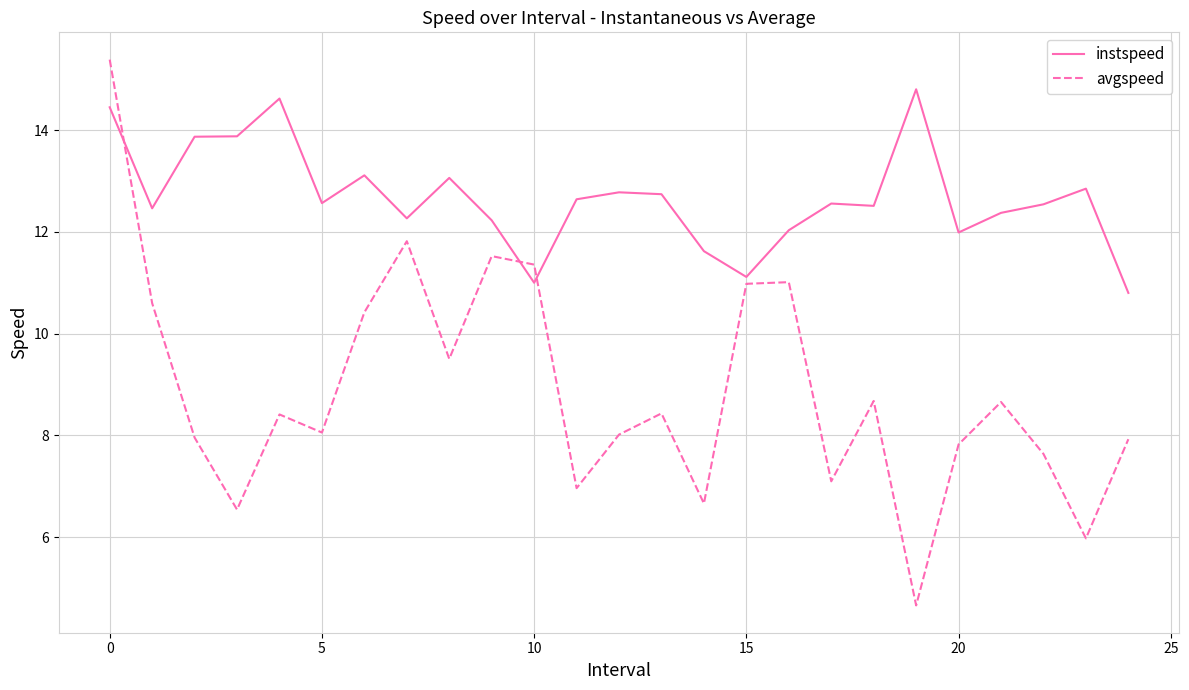

What is the difference between the second highest and minimum values in the avgspeed series?

7.2